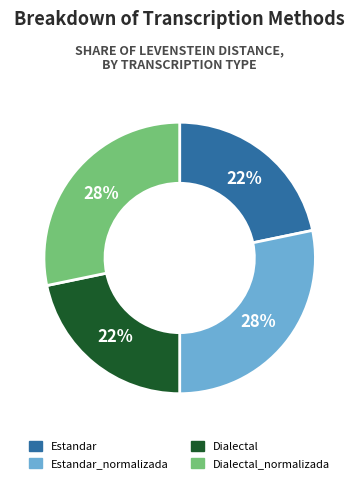

Is there any slice that represents more than half of the pie?

No